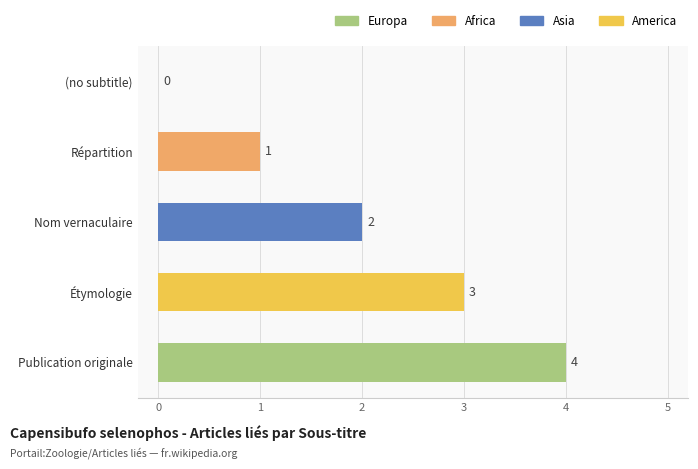

What is the greatest value displayed?

4